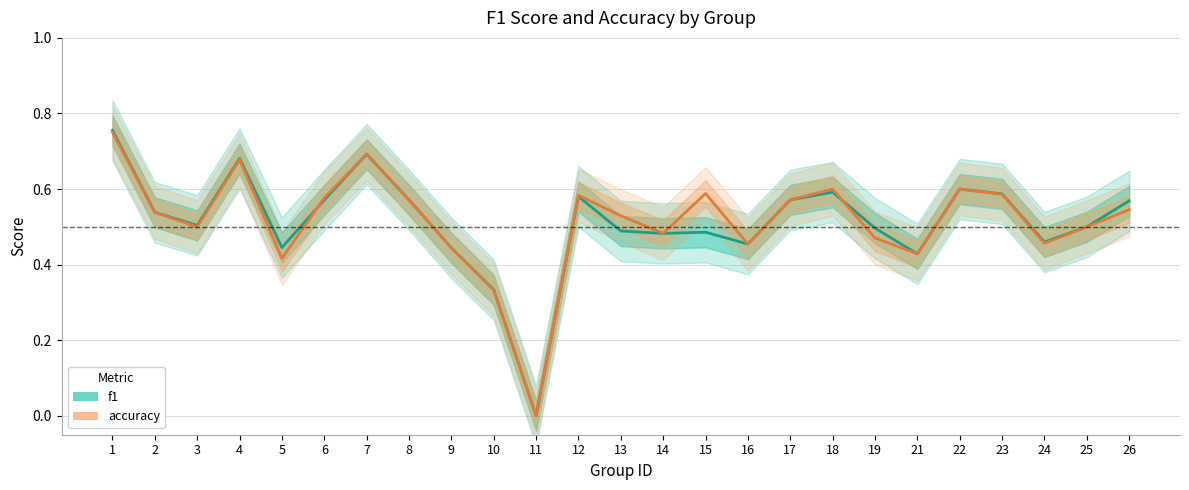

How many accuracy values are between 0 and 1?

25